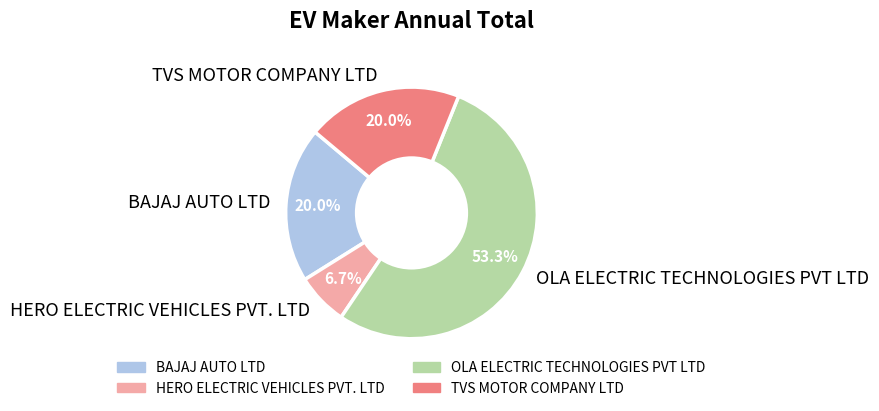

What is the smallest slice in the pie chart?

HERO ELECTRIC VEHICLES PVT. LTD